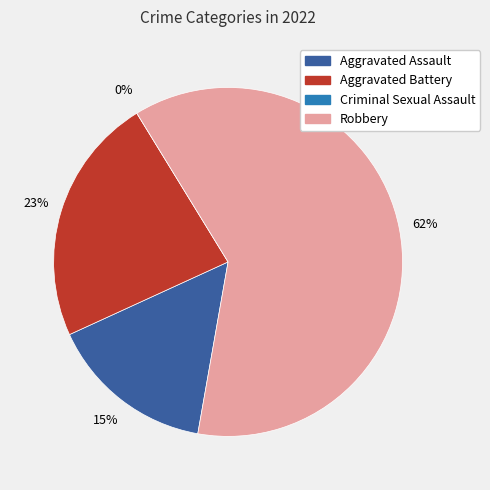

Is the sum of Robbery and Criminal Sexual Assault greater than half?

Yes